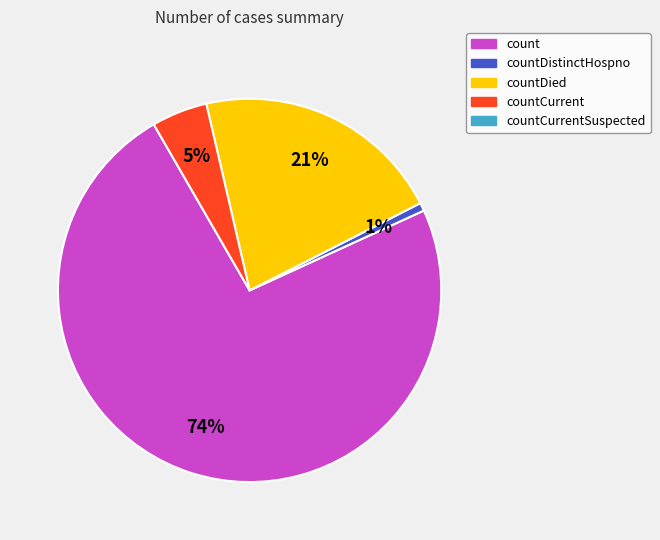

To the nearest percent, what is the average slice percentage?

25%